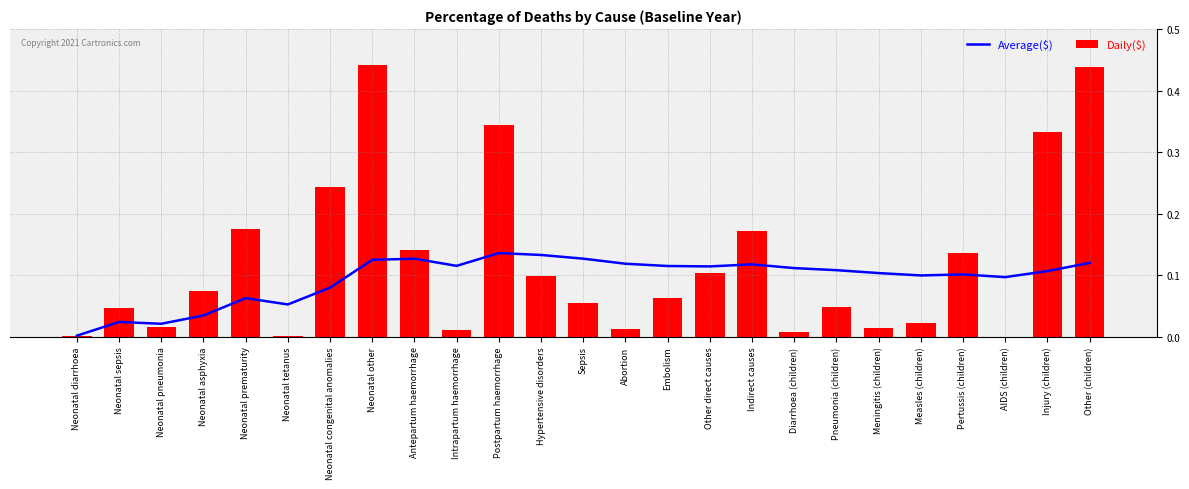

At which label does Daily($) reach its peak?

Neonatal other